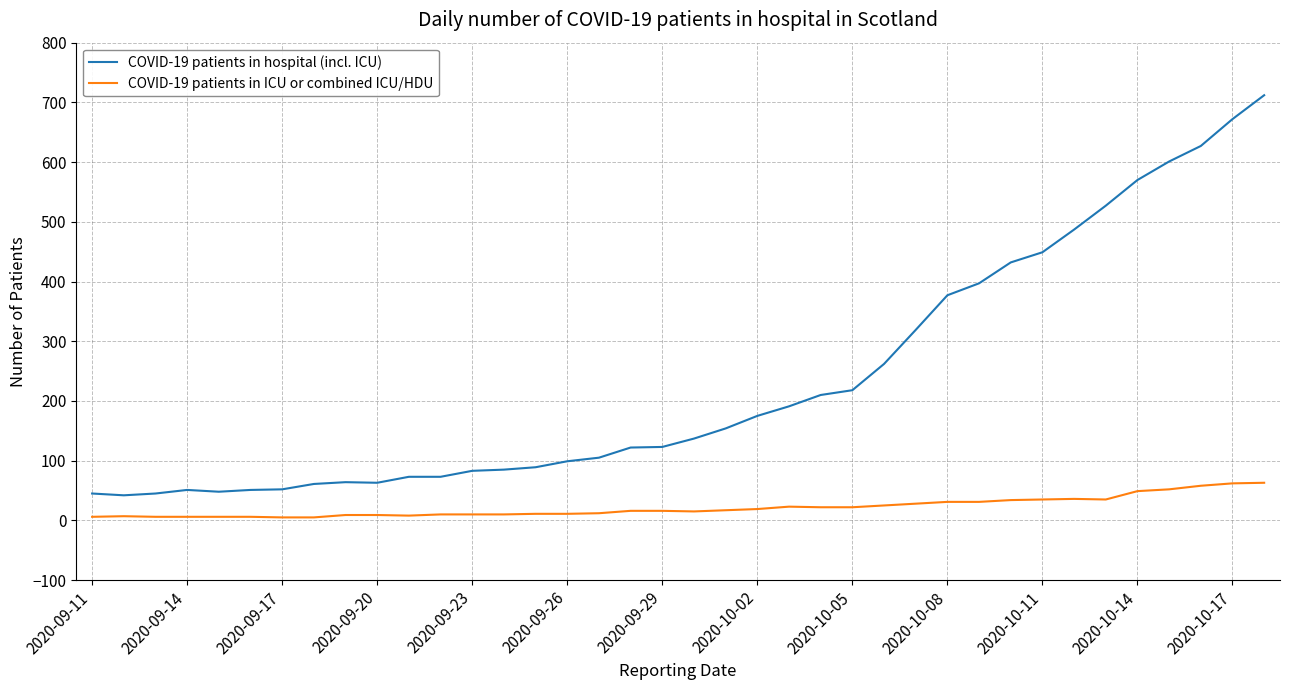

Which series has the largest range (max minus min)?

COVID-19 patients in hospital (incl. ICU)